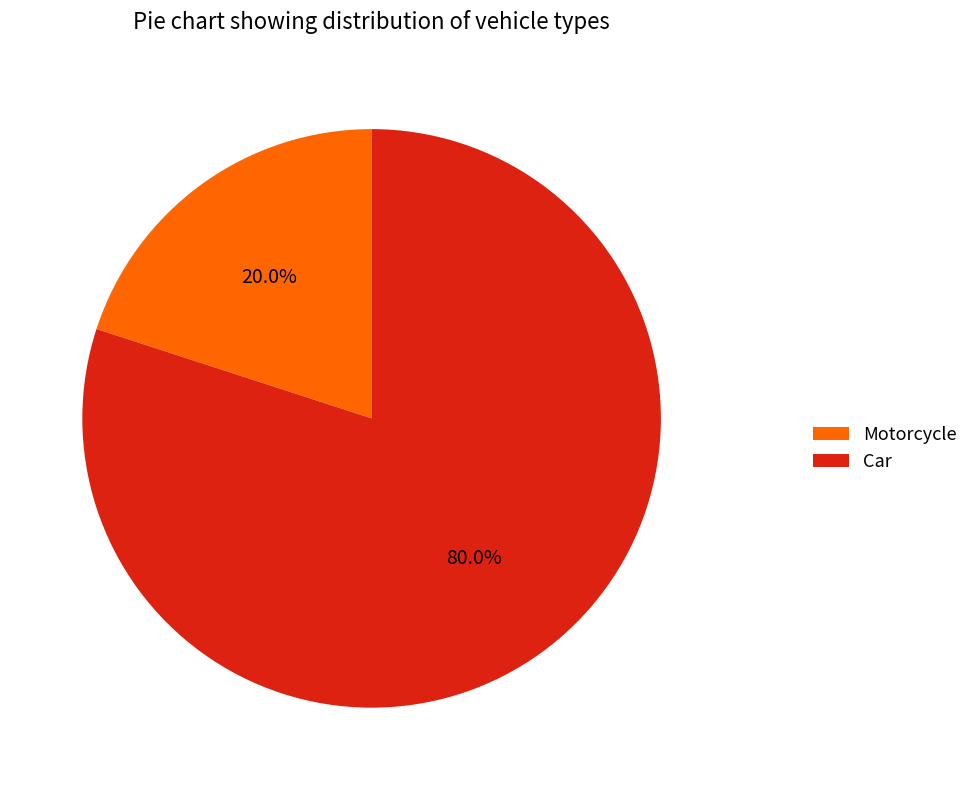

The Motorcycle slice represents 20% of the pie. True or false?

True